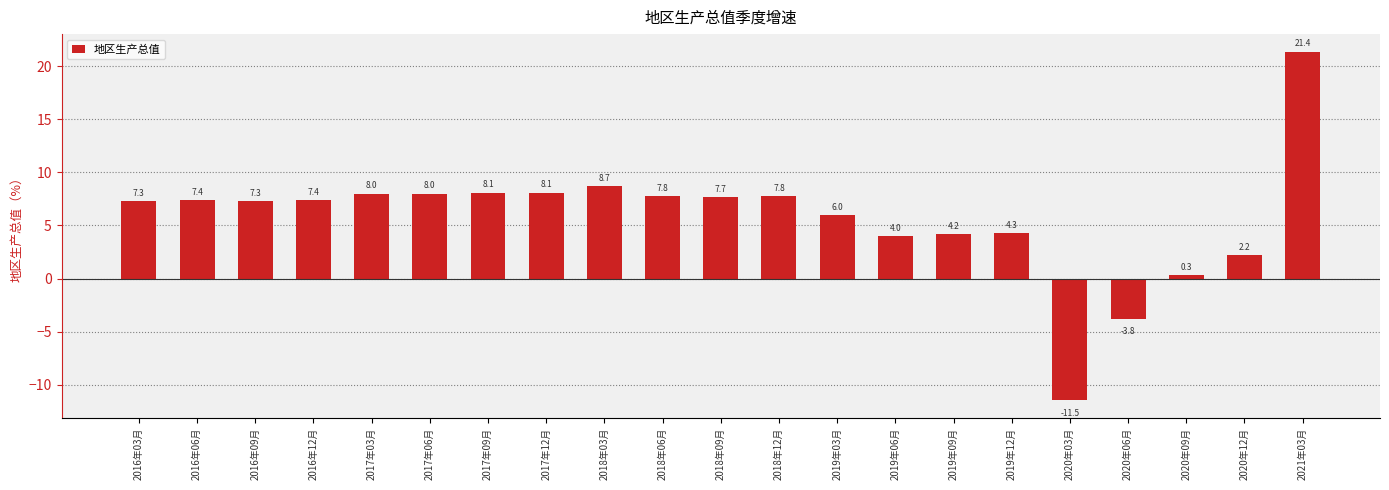

Reading left to right, what are all the values shown in this chart?

7.3	7.4	7.3	7.4	8.0	8.0	8.1	8.1	8.7	7.8	7.7	7.8	6.0	4.0	4.2	4.3	-11.5	-3.8	0.3	2.2	21.4